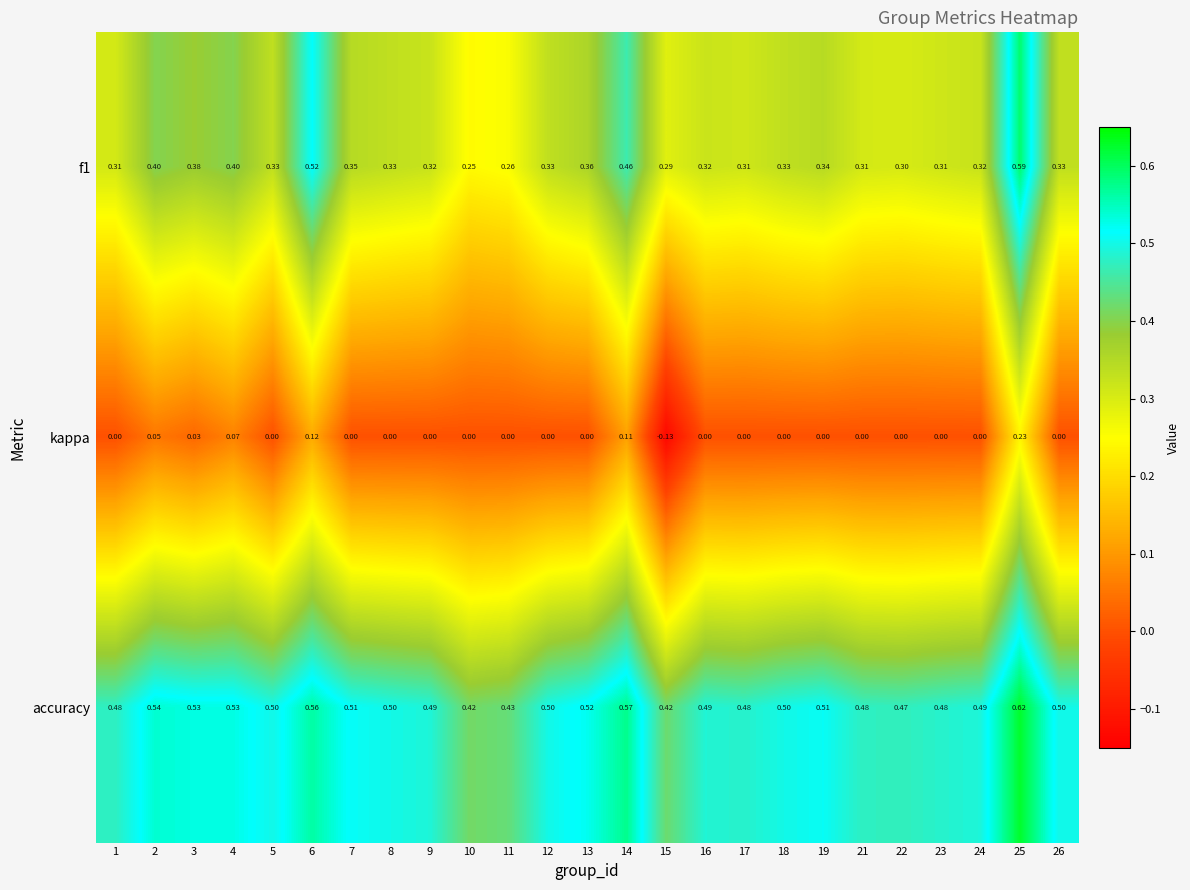

Which series has the largest total across all categories?

accuracy